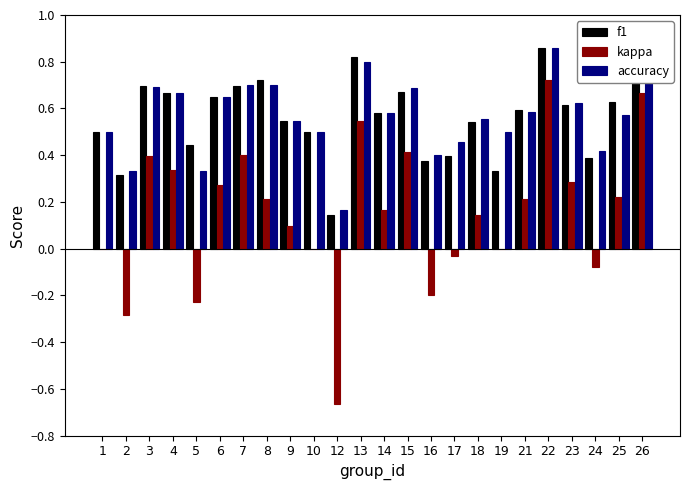

True or false: kappa has a value of -0.2 at 16.

True